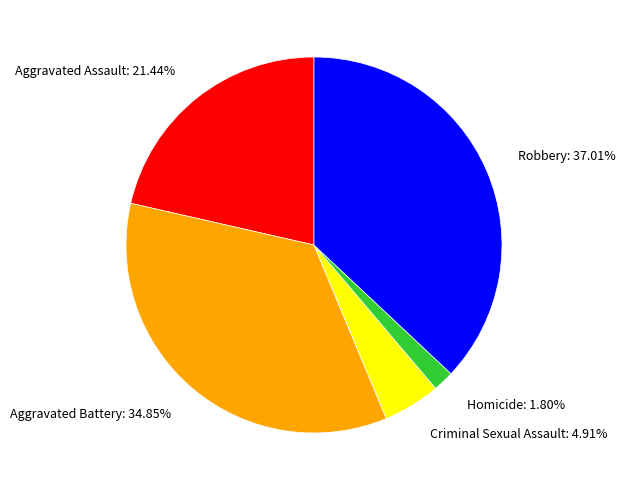

Is there any slice that represents more than half of the pie?

No